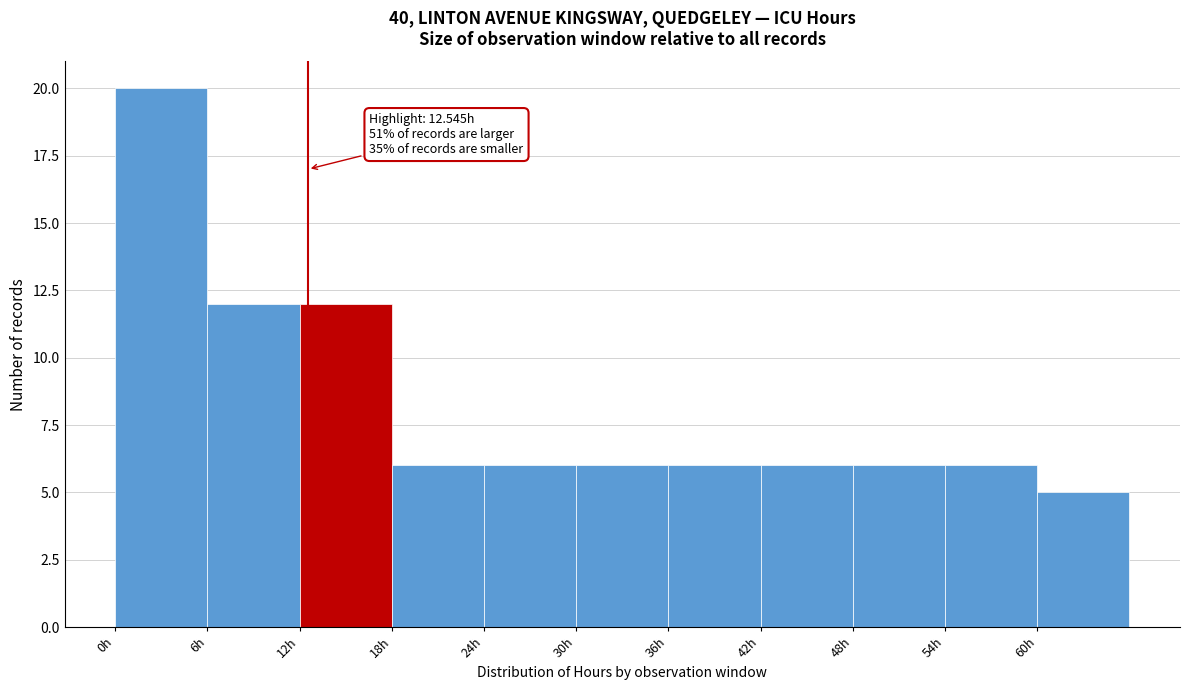

Over which range of the x-axis is the bar tallest?

0 to 6